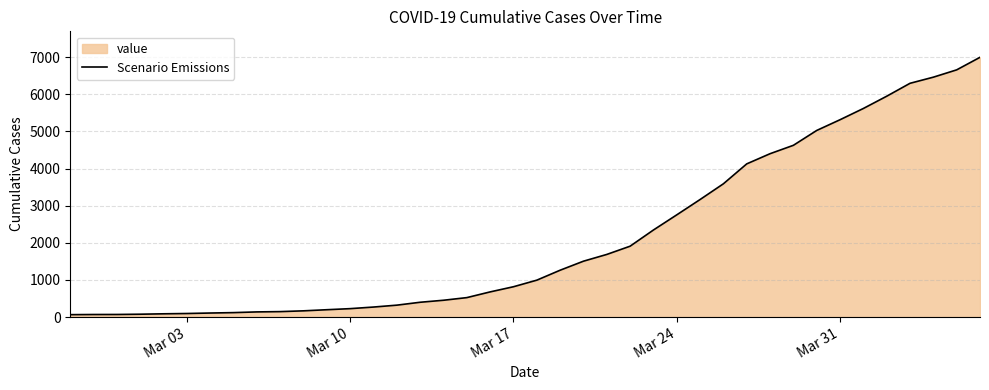

What is the average value?

2142